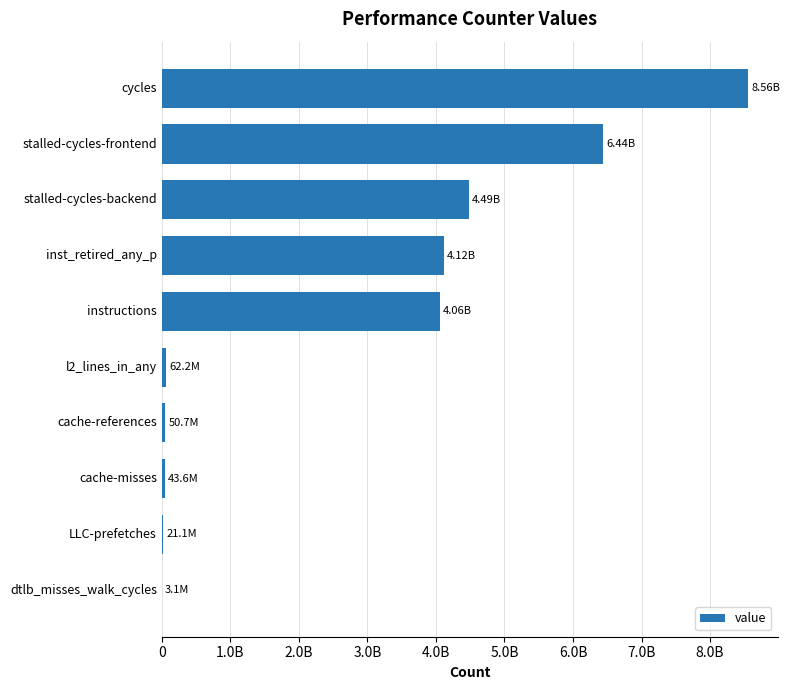

Does the chart contain stacked bars?

No